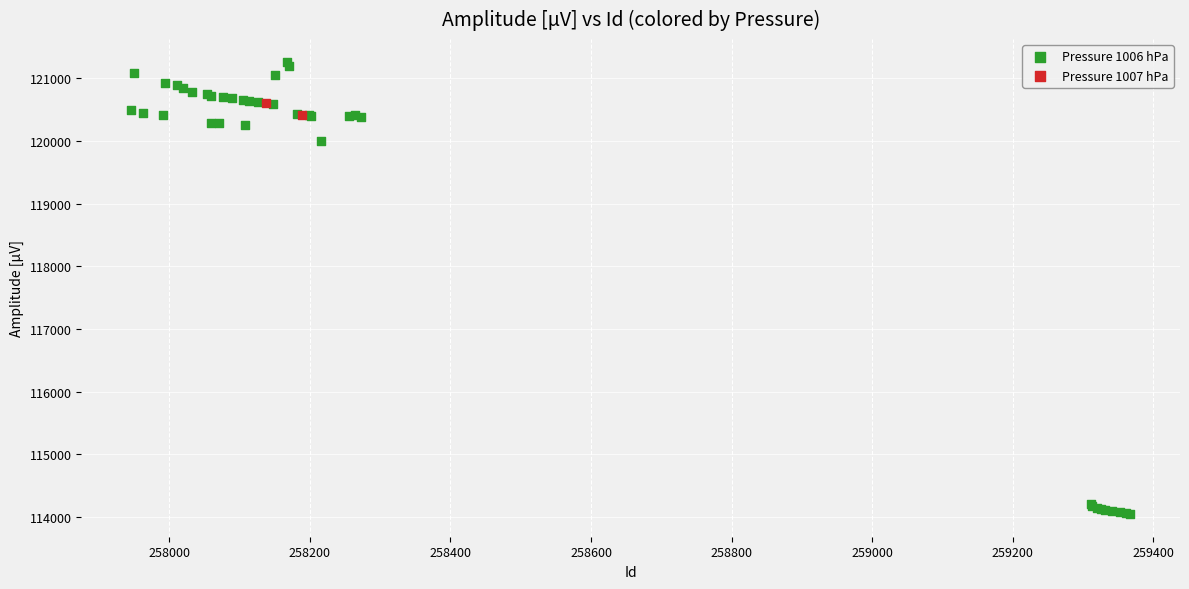

What are all the series names shown in the legend?

Pressure 1006 hPa, Pressure 1007 hPa